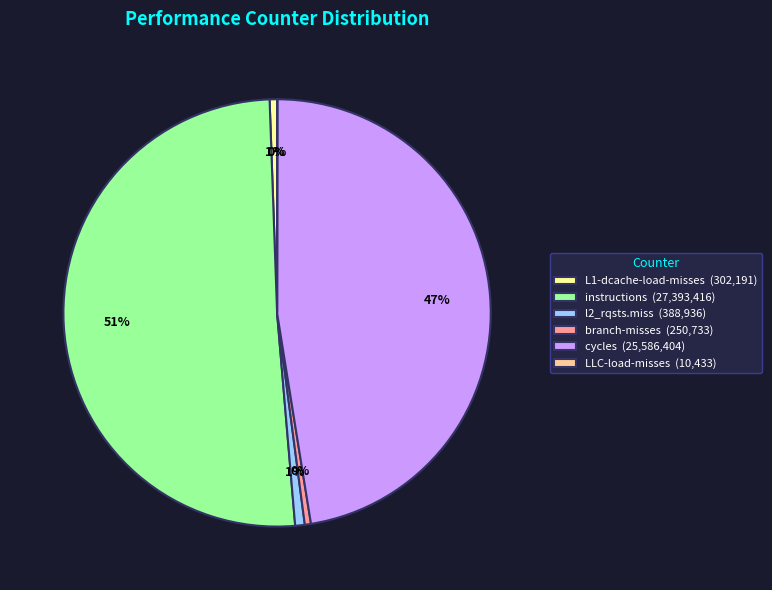

Is it true that l2_rqsts.miss is 1% of the pie?

True